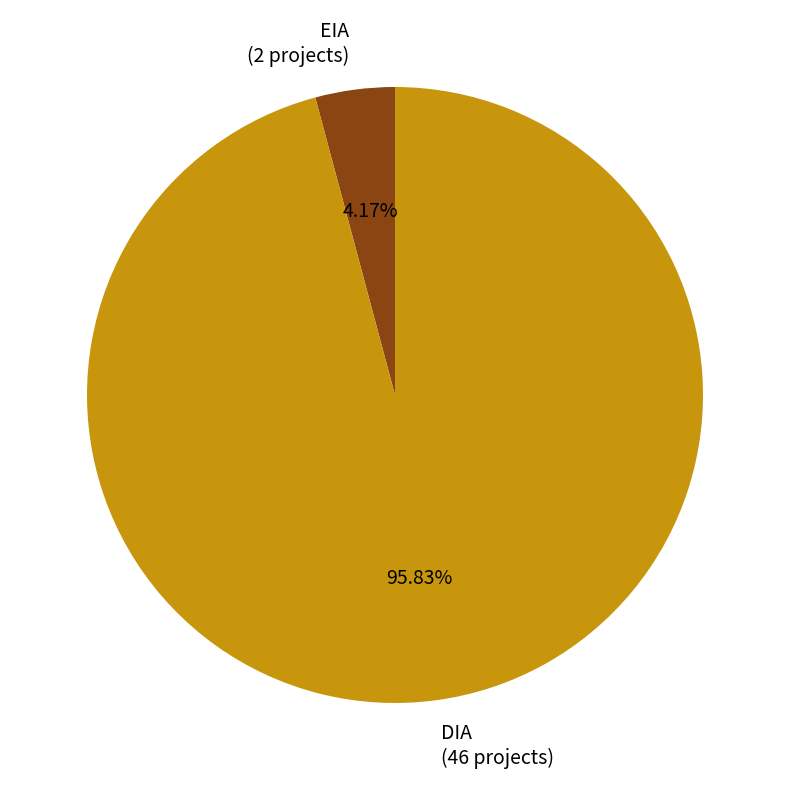

What portion of the pie excludes DIA?

4.2%